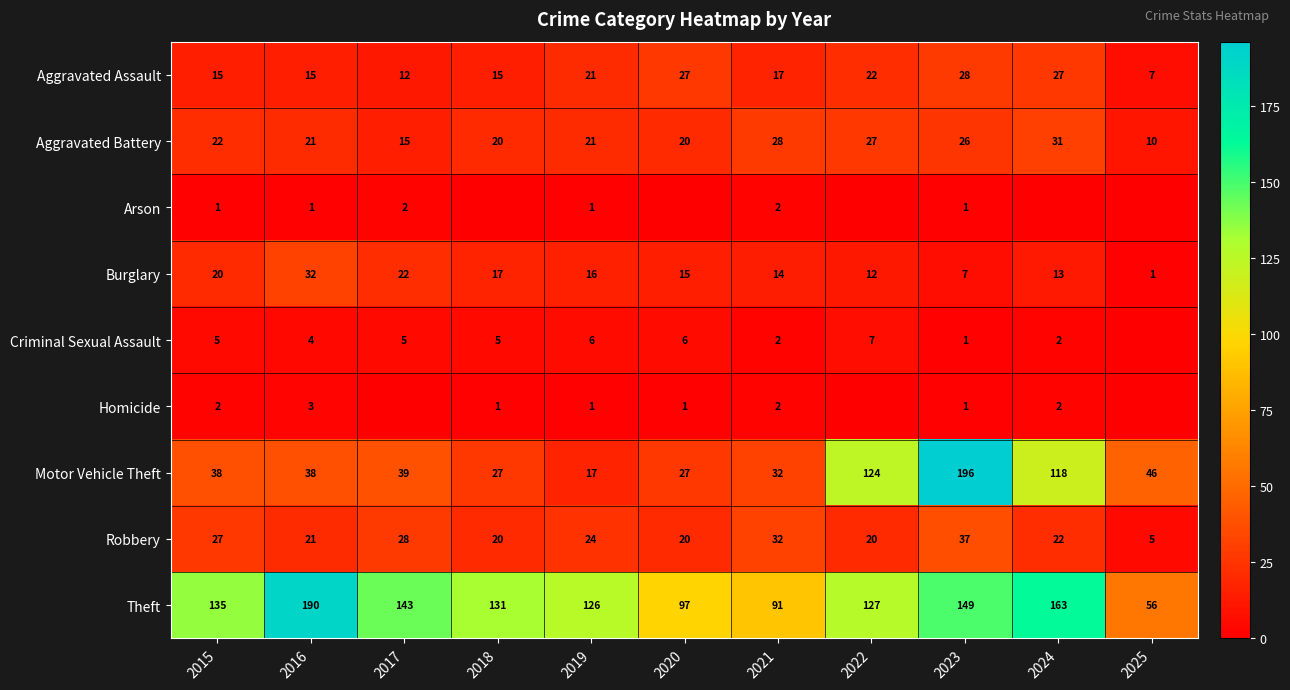

How many data points does each series have?

11